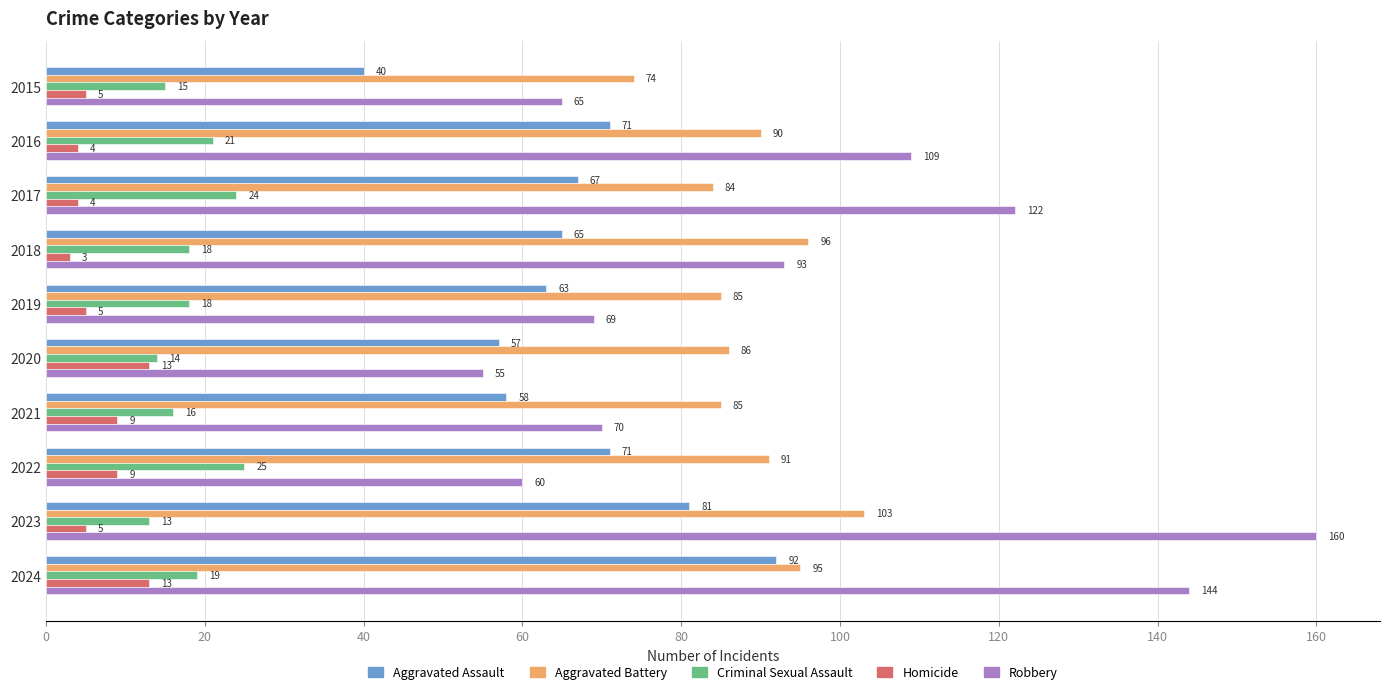

List the series in order of their peak value, lowest first.

Homicide, Criminal Sexual Assault, Aggravated Assault, Aggravated Battery, Robbery